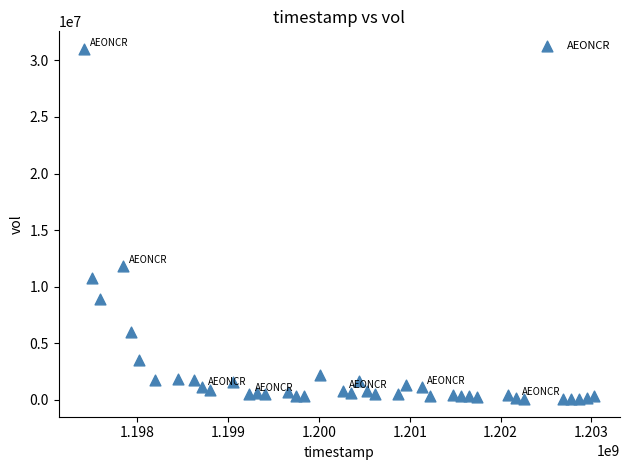

What is the range of X values (max minus min)?

5616000